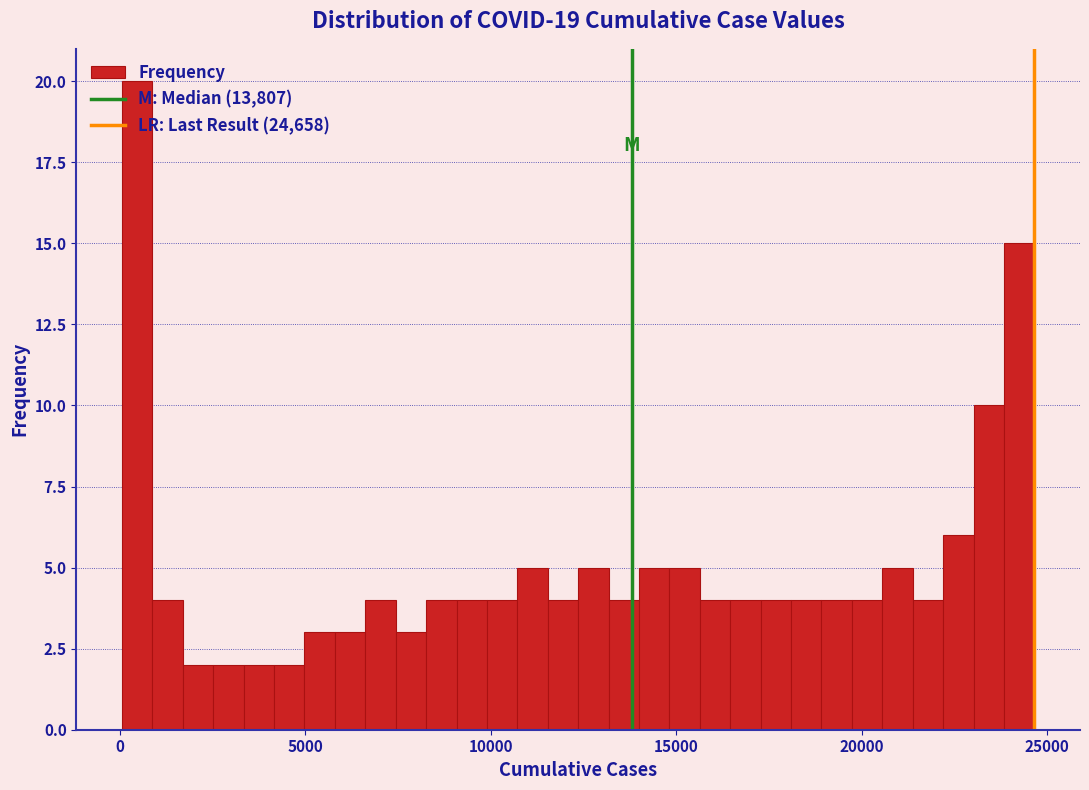

Around what value on the x-axis is the tallest bar? Give the approximate position of its centre, as read against the axis.

500